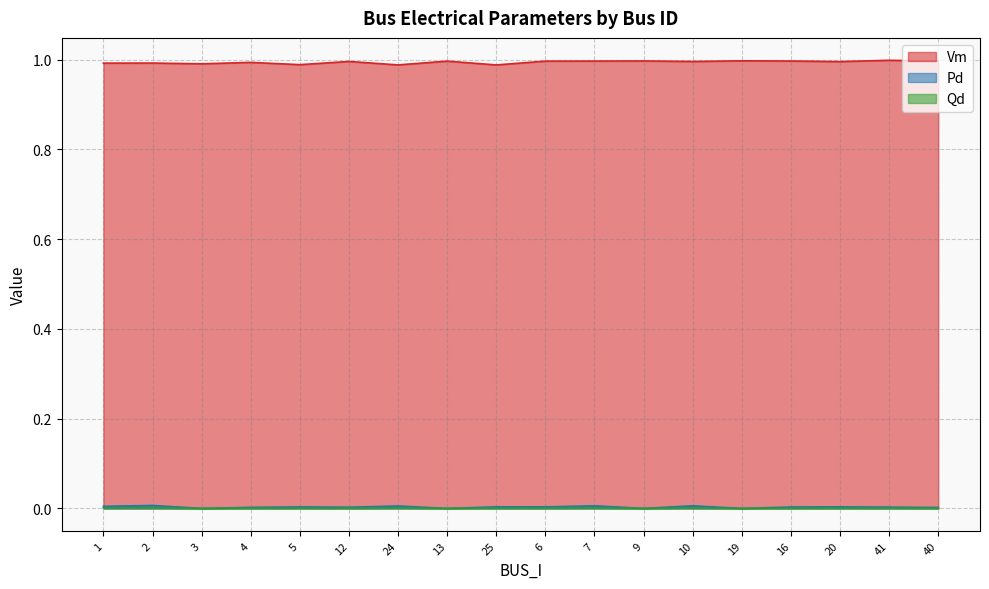

How many series are shown in this chart?

3